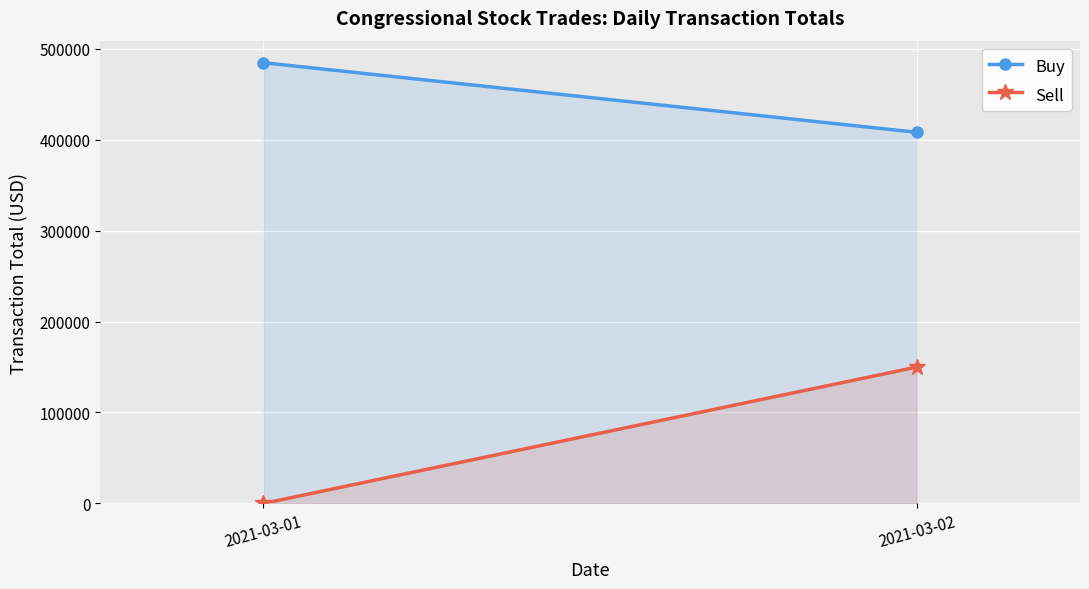

List the series in order of their peak value, lowest first.

Sell, Buy